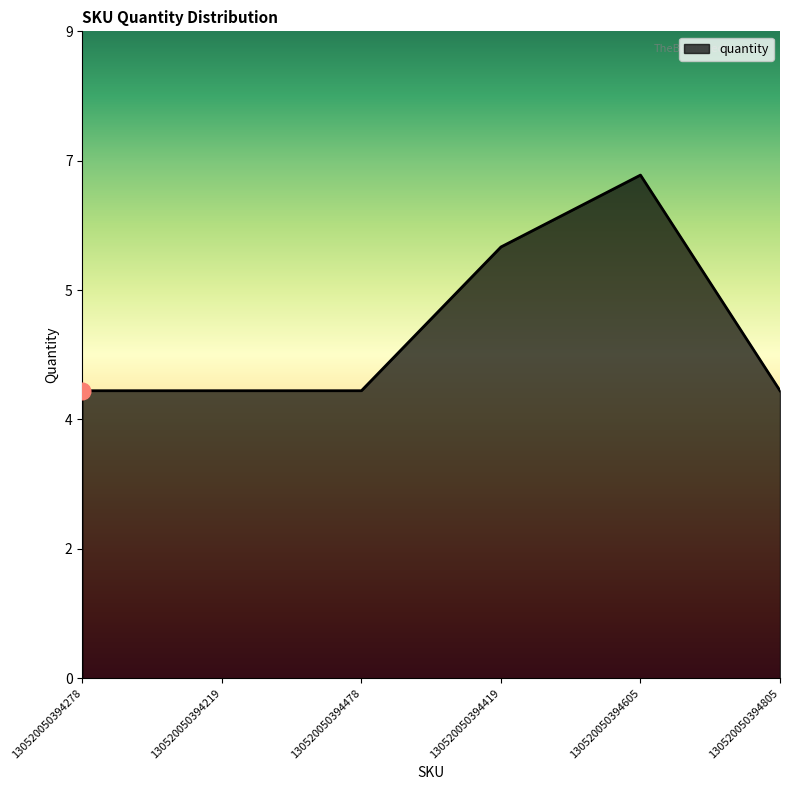

True or false: the data shows 8 at 130520050394419.

False